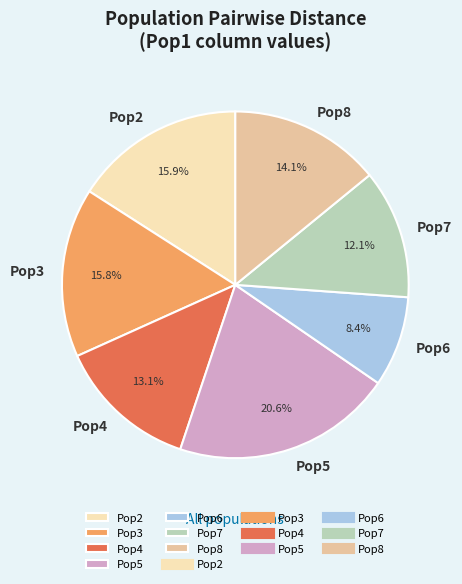

The Pop7 slice represents 1% of the pie. True or false?

False